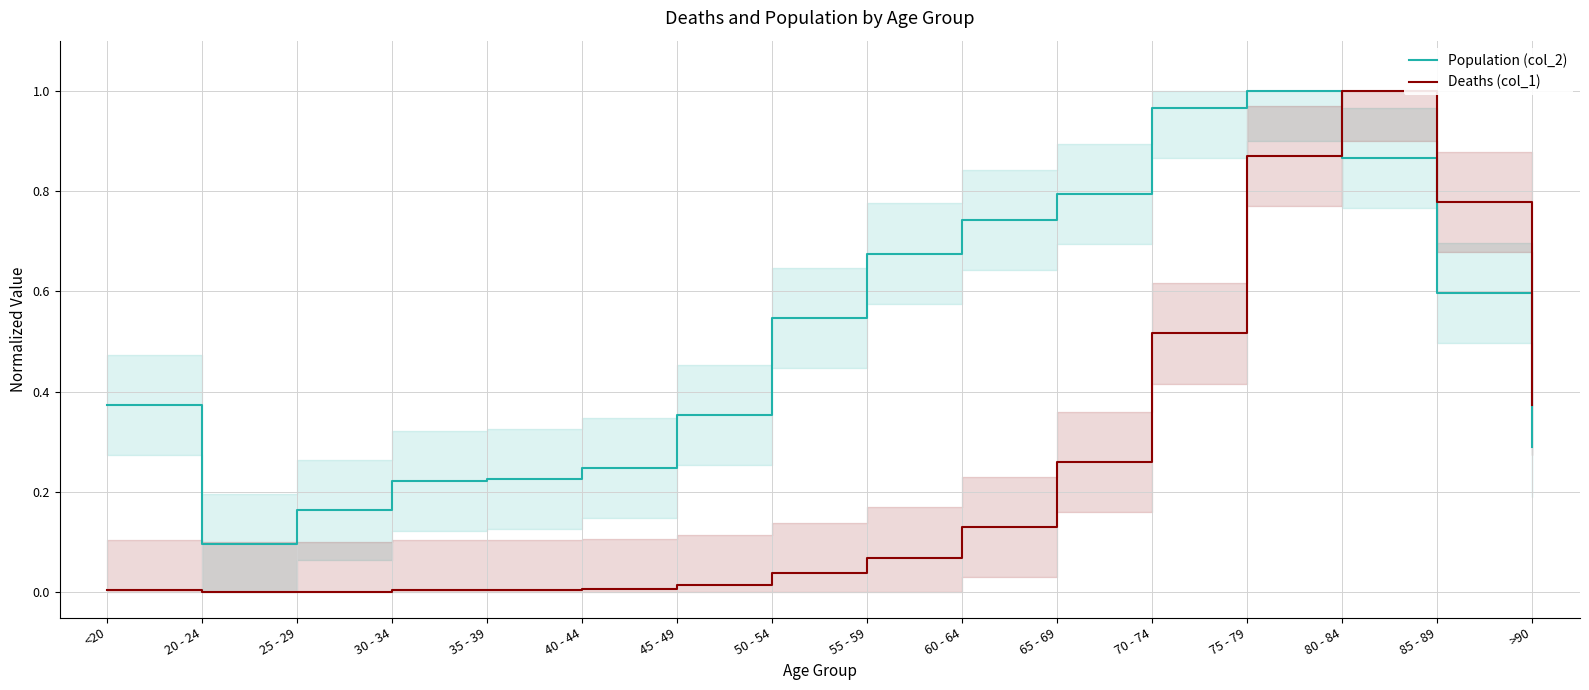

What is the total value across all series at >90?

0.7